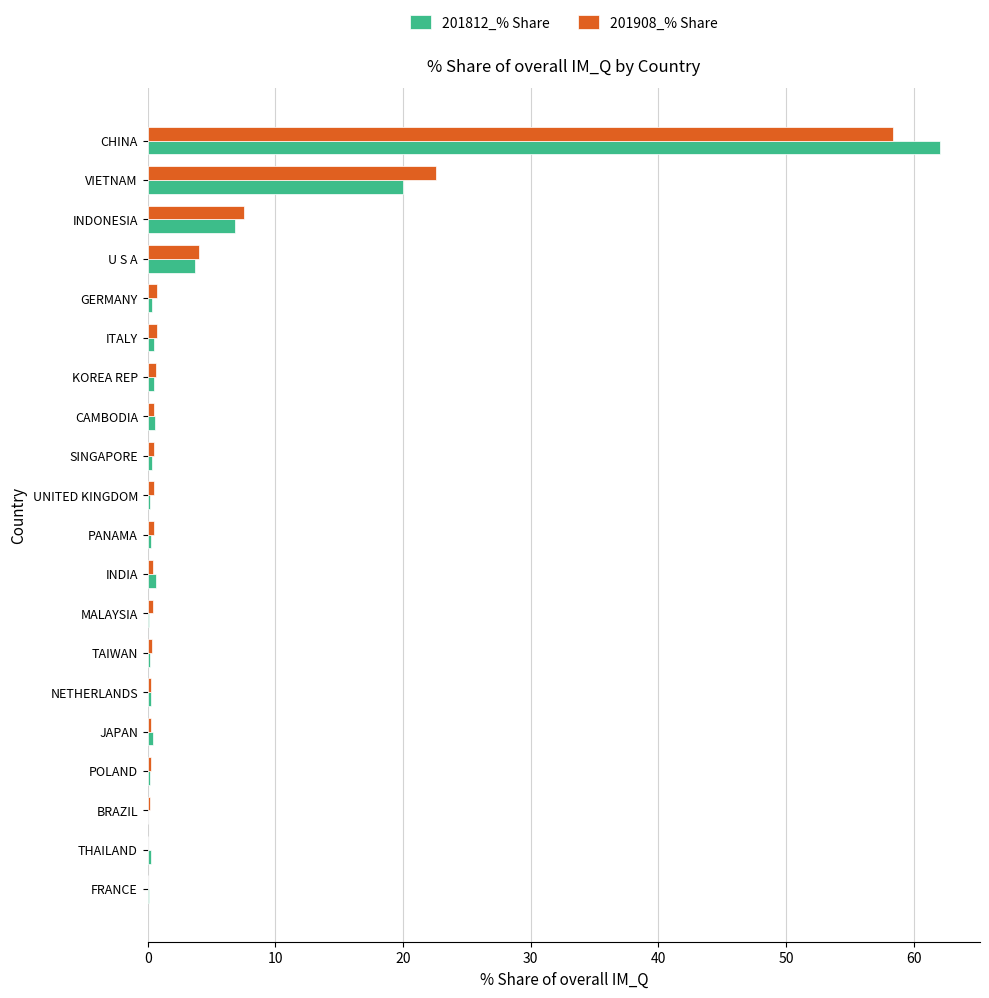

At which label is 201908_% Share closest to 29?

VIETNAM